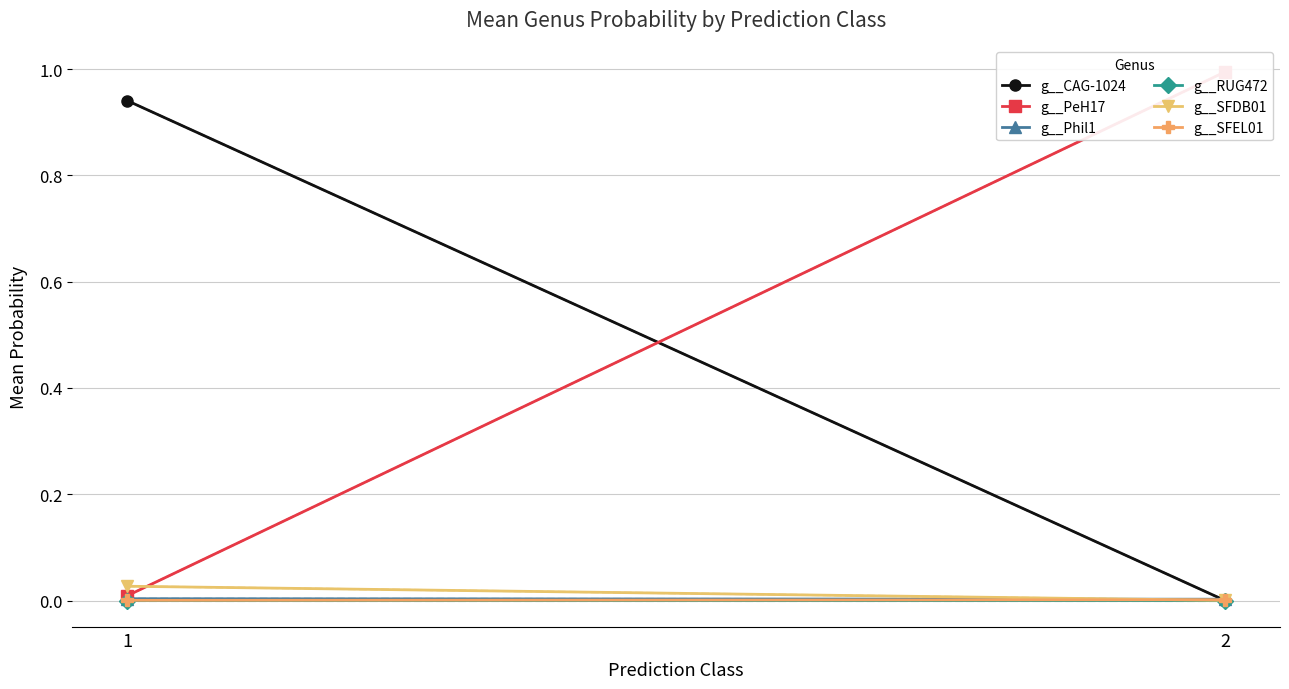

What is the maximum value shown in the chart?

1.0